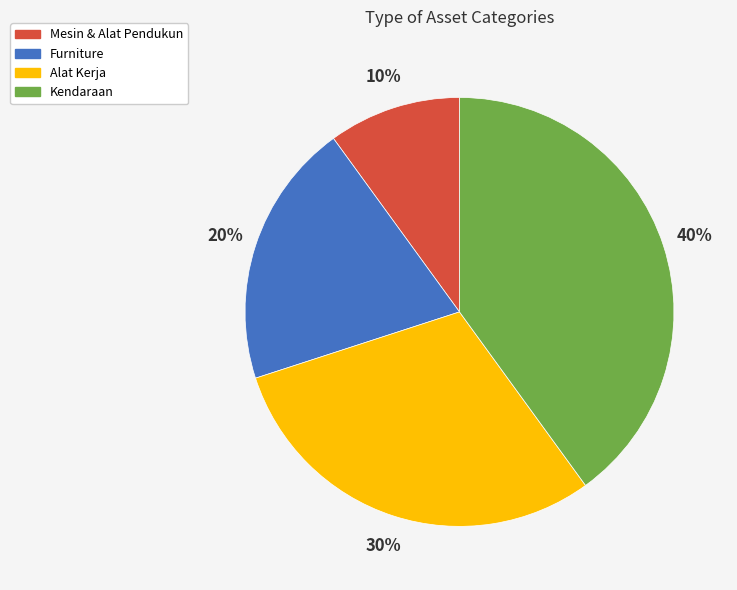

Combined, do Alat Kerja and Kendaraan account for over 50%?

Yes